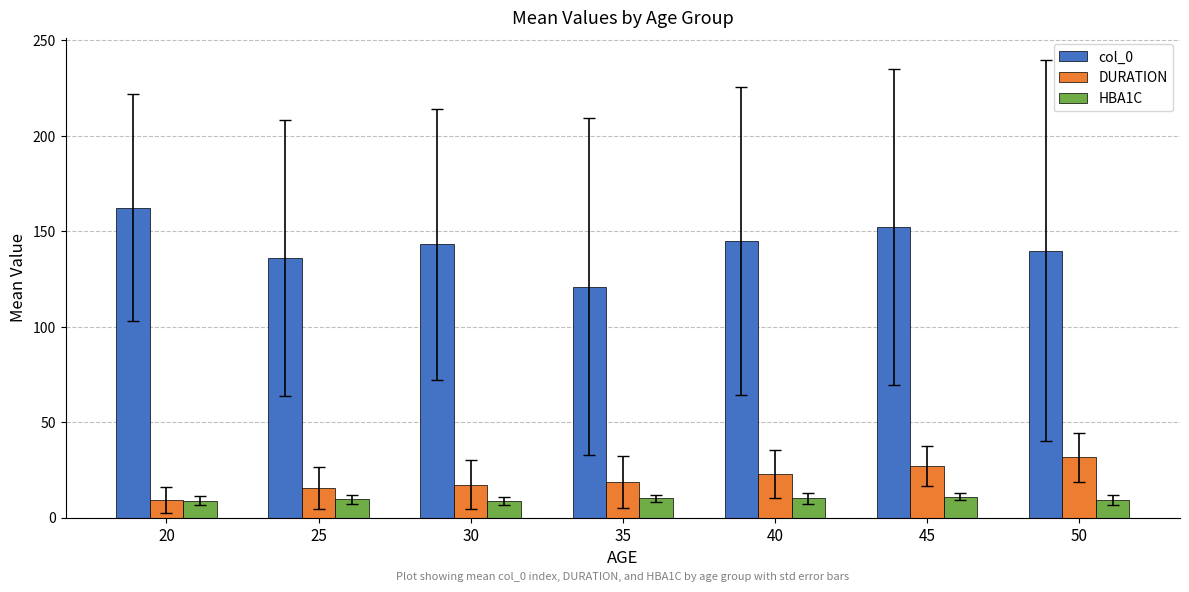

Which series has the largest total across all categories?

col_0